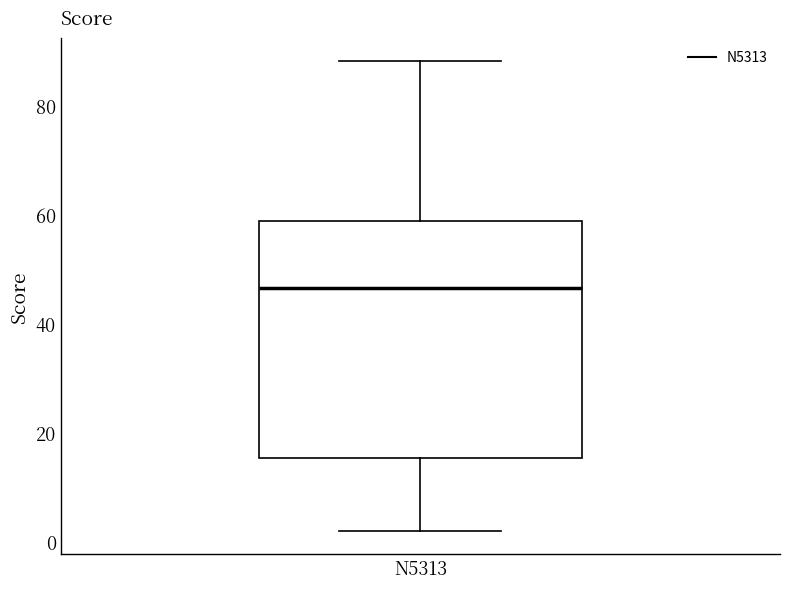

Read this box plot against the y-axis: the position of the median line, the range covered by the box, and the ends of both whiskers. The values are not printed on the chart, so give them approximately, as read against the axis.

median 46, box 16 to 58, whiskers 2 to 88